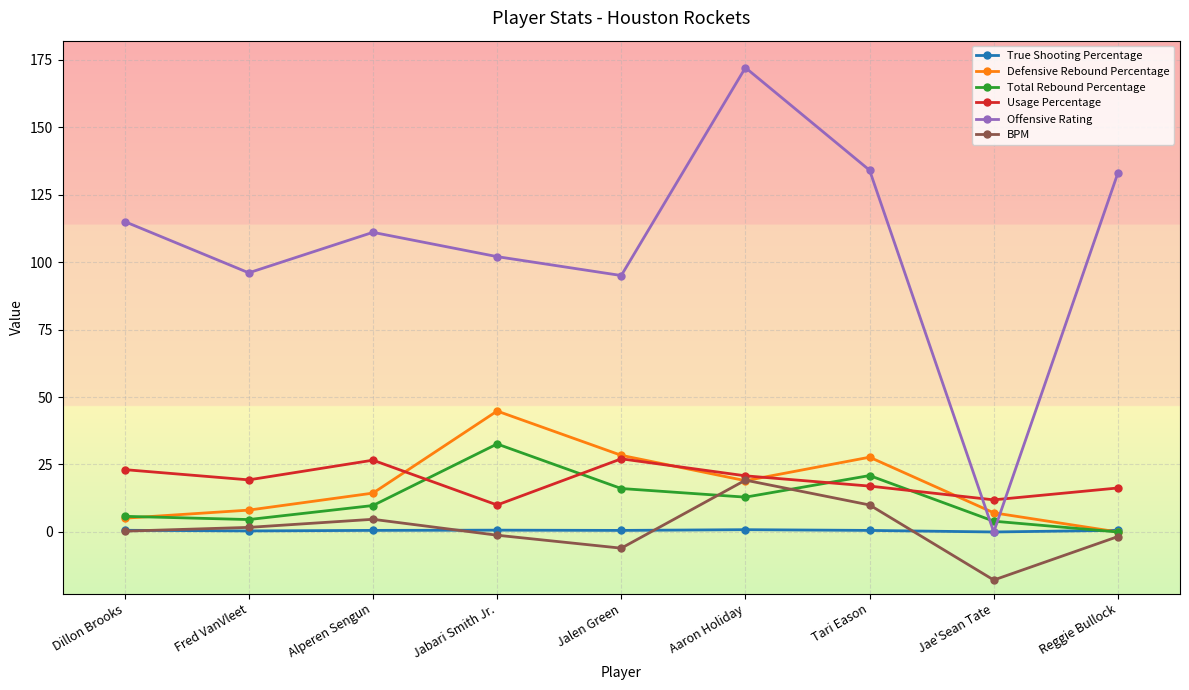

At which category does Usage Percentage reach its first local peak?

Alperen Sengun